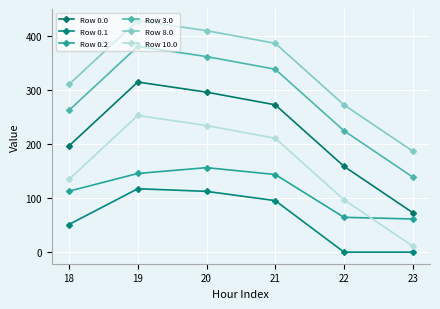

Rank the categories by Row 0.2 value from highest to lowest.

20, 19, 21, 18, 22, 23